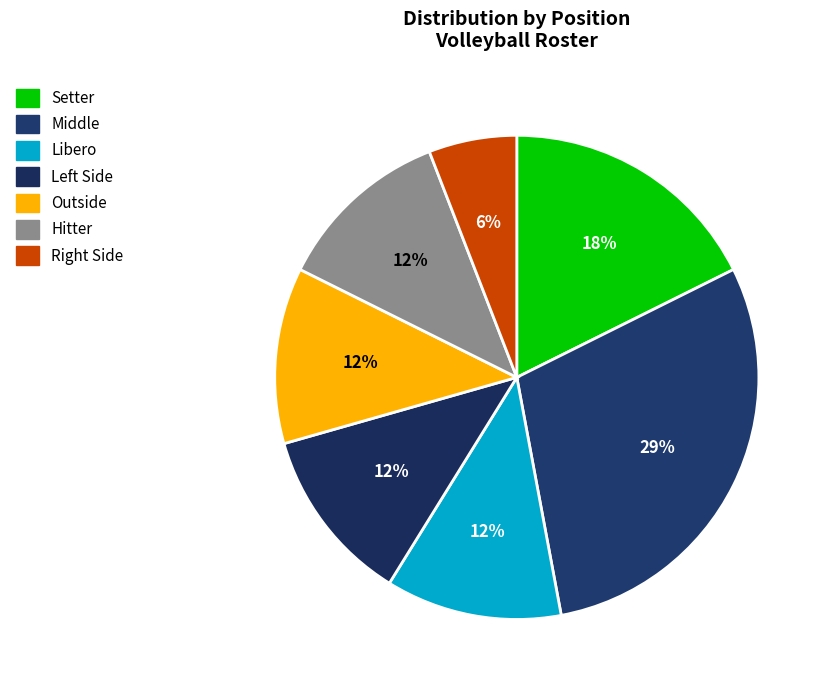

To the nearest percent, what percentage of the pie is Libero?

12%